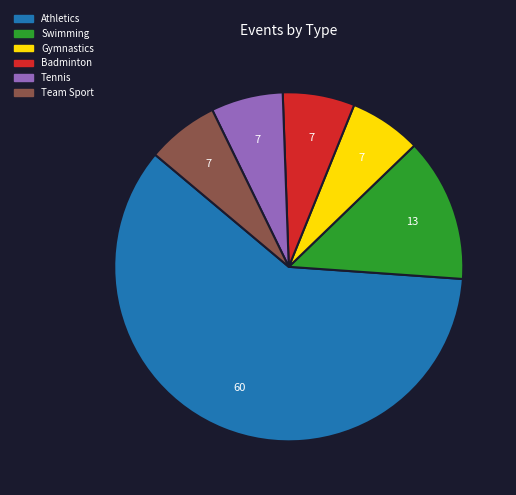

Is it true that Tennis is 7% of the pie?

True